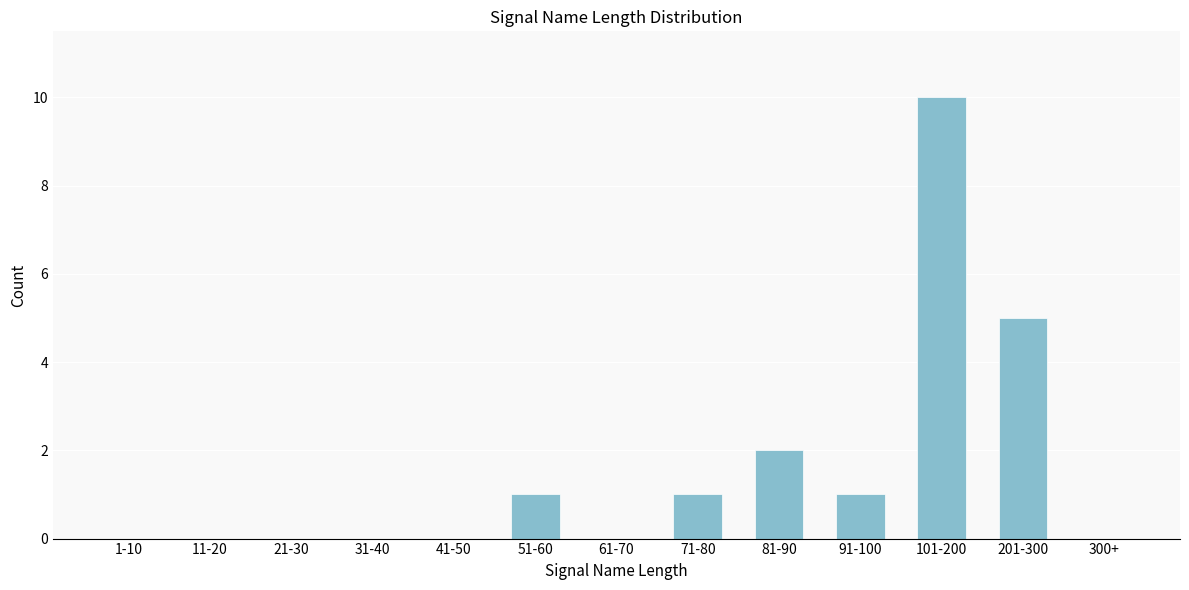

Reading left to right, what are all the values shown in this chart?

1-10=0	11-20=0	21-30=0	31-40=0	41-50=0	51-60=1	61-70=0	71-80=1	81-90=2	91-100=1	101-200=10	201-300=5	300+=0